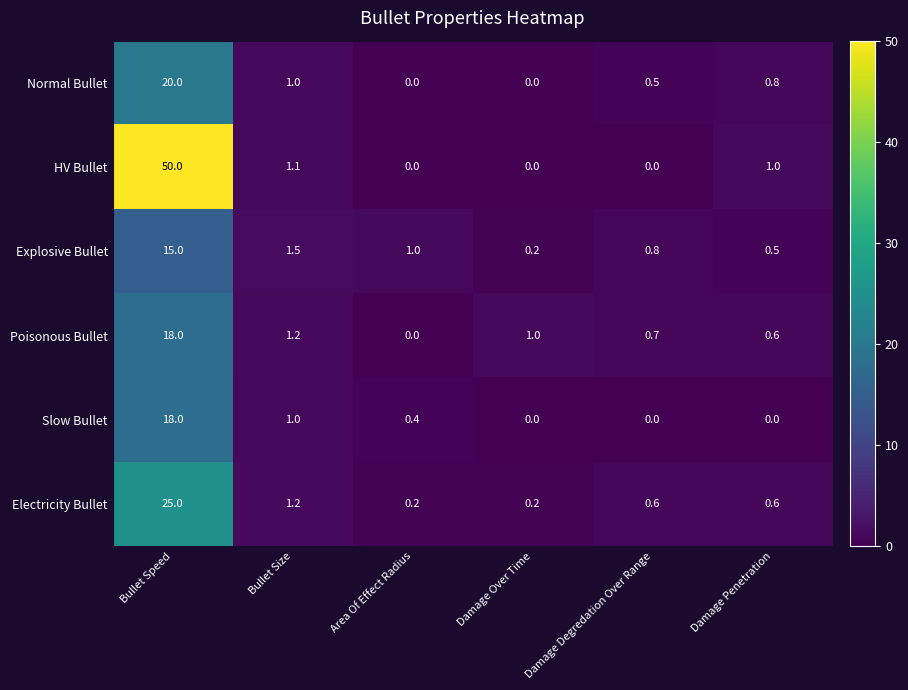

At which category is the sum across all series the highest?

Bullet Speed